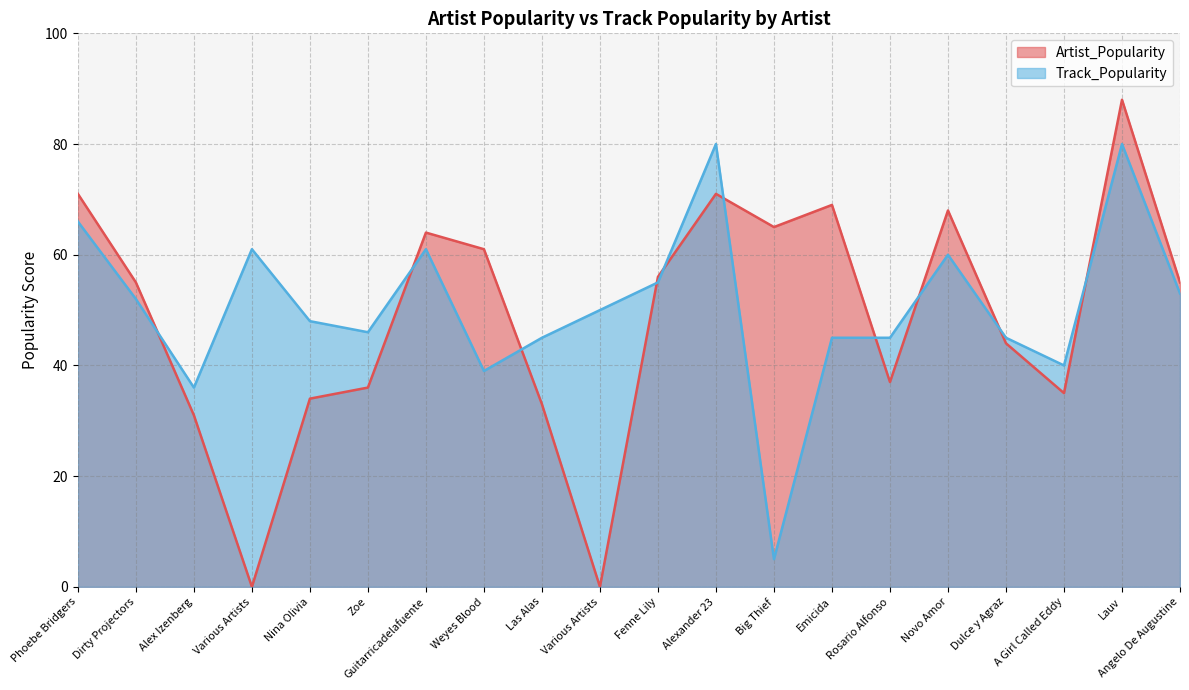

Which label corresponds to the largest value in the chart?

Lauv